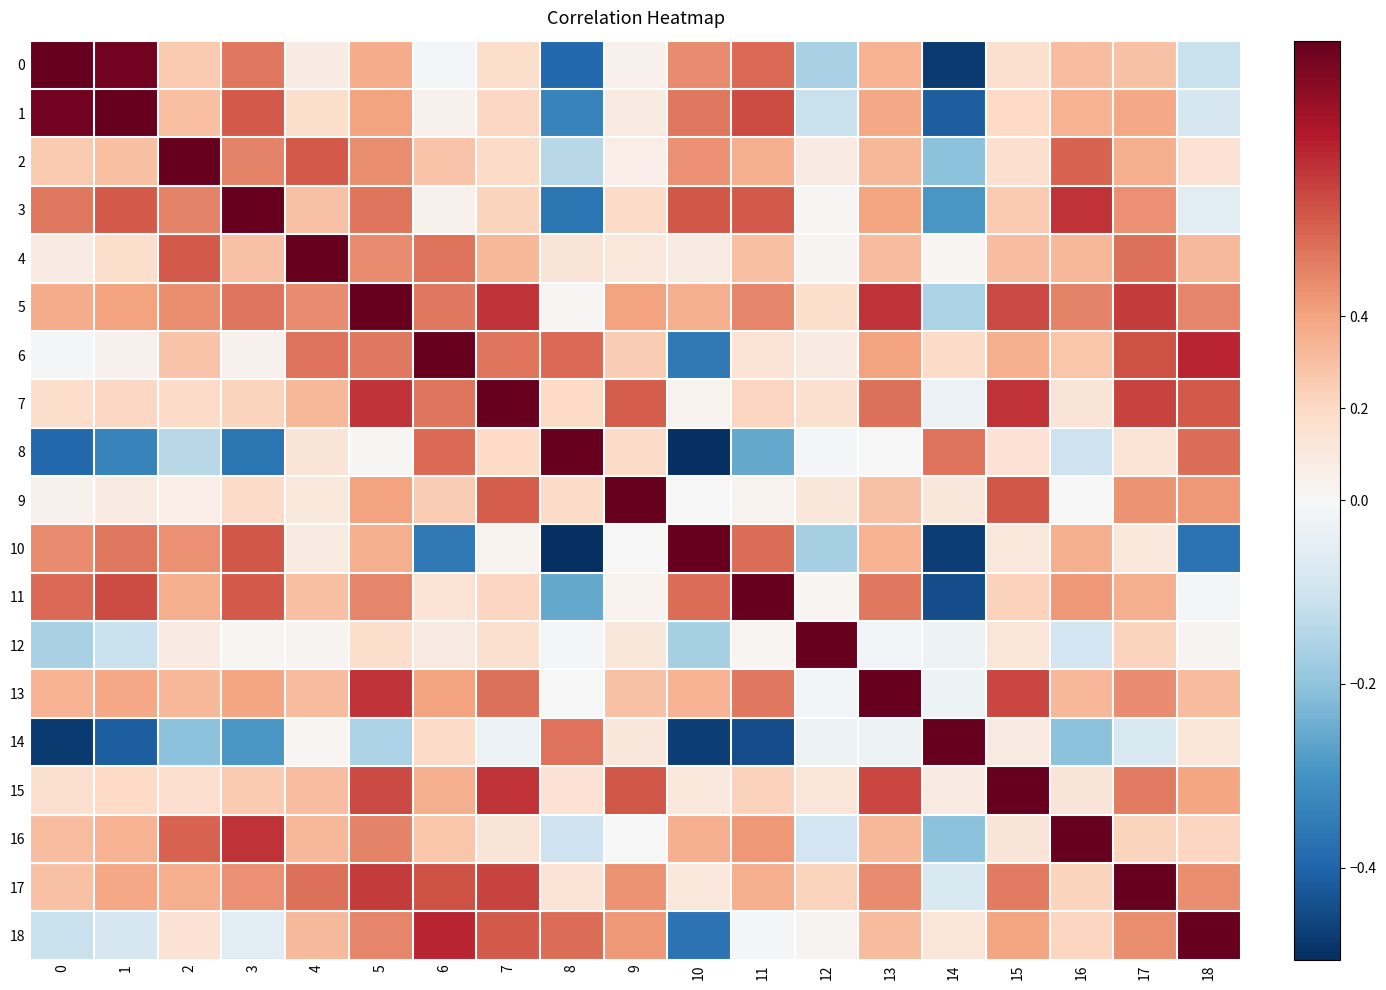

Which has a higher value, 1 or 9?

1